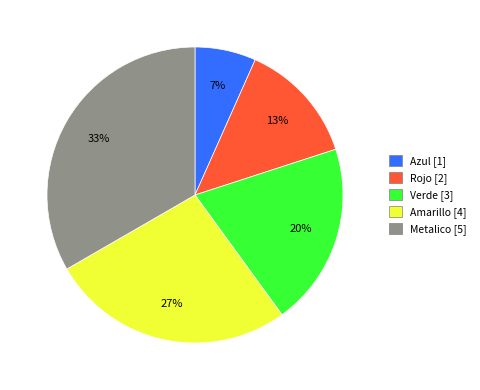

Does any single category account for the majority?

No